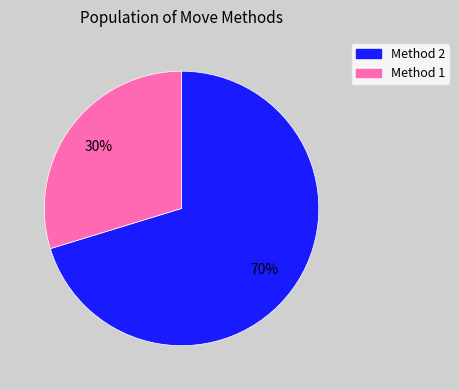

Which category accounts for the majority?

Method 2